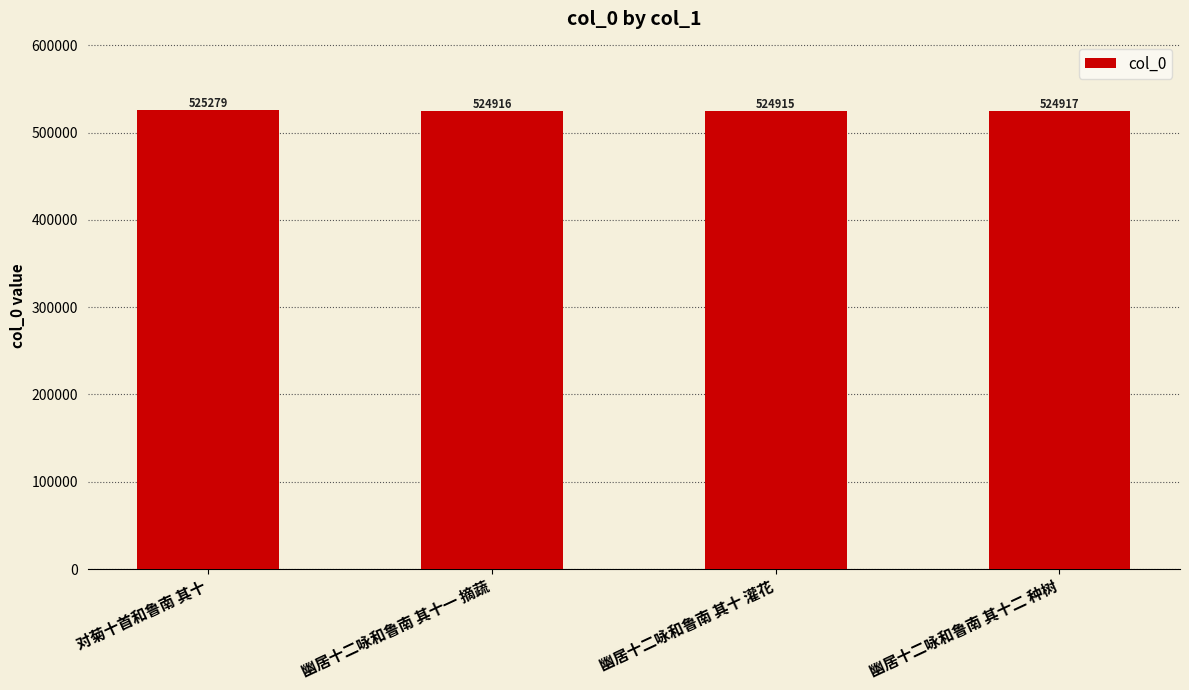

Rank the categories by value from lowest to highest.

幽居十二咏和鲁南 其十 灌花, 幽居十二咏和鲁南 其十一 摘蔬, 幽居十二咏和鲁南 其十二 种树, 对菊十首和鲁南 其十